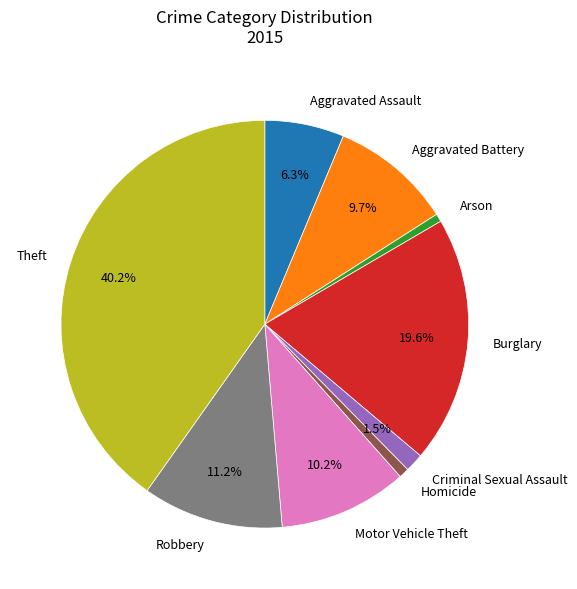

Between Motor Vehicle Theft and Aggravated Assault, which is larger?

Motor Vehicle Theft